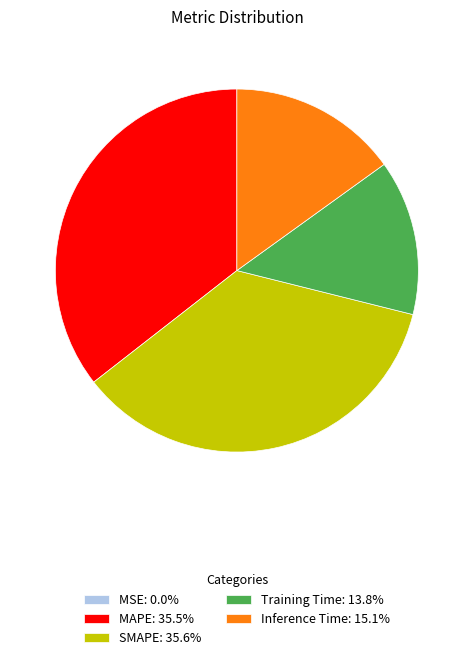

Is there any slice that represents more than half of the pie?

No